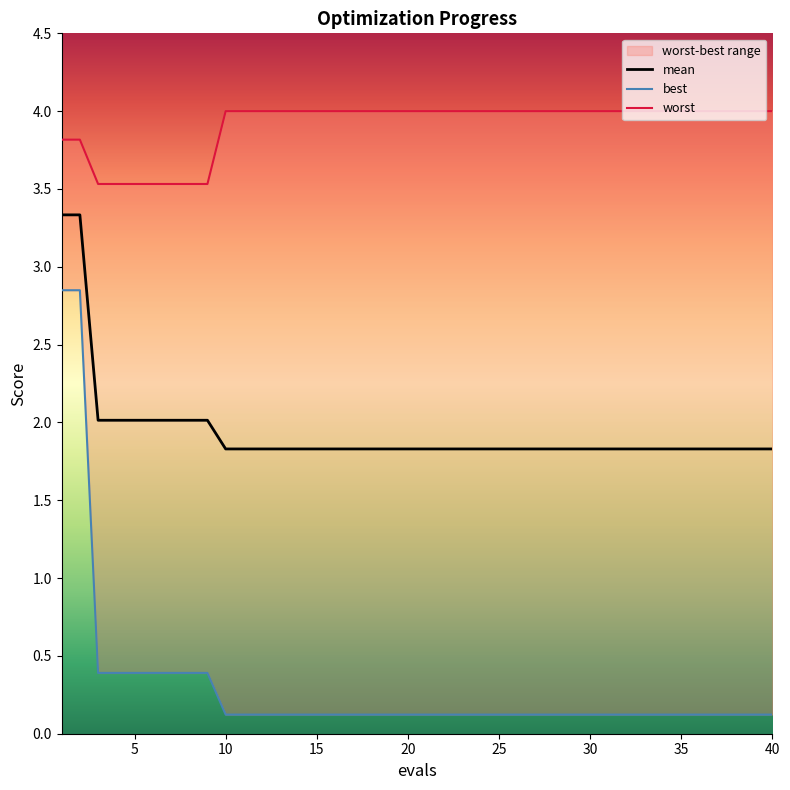

What is the lowest value of the mean series?

1.8